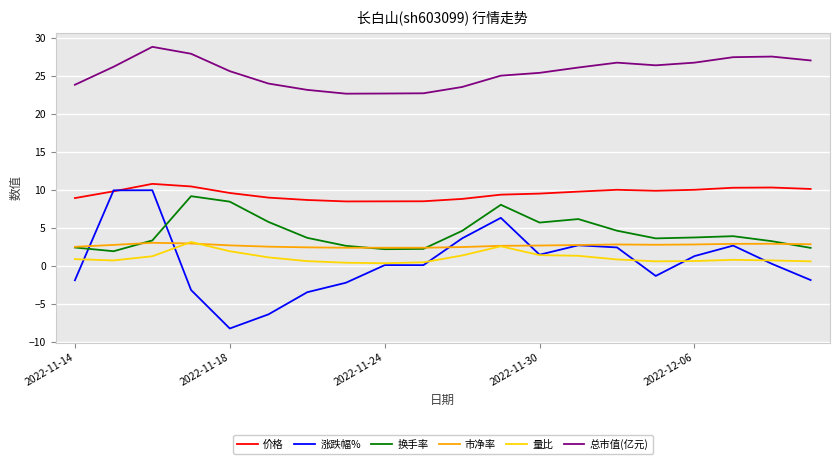

Which series has the largest range (max minus min)?

涨跌幅%